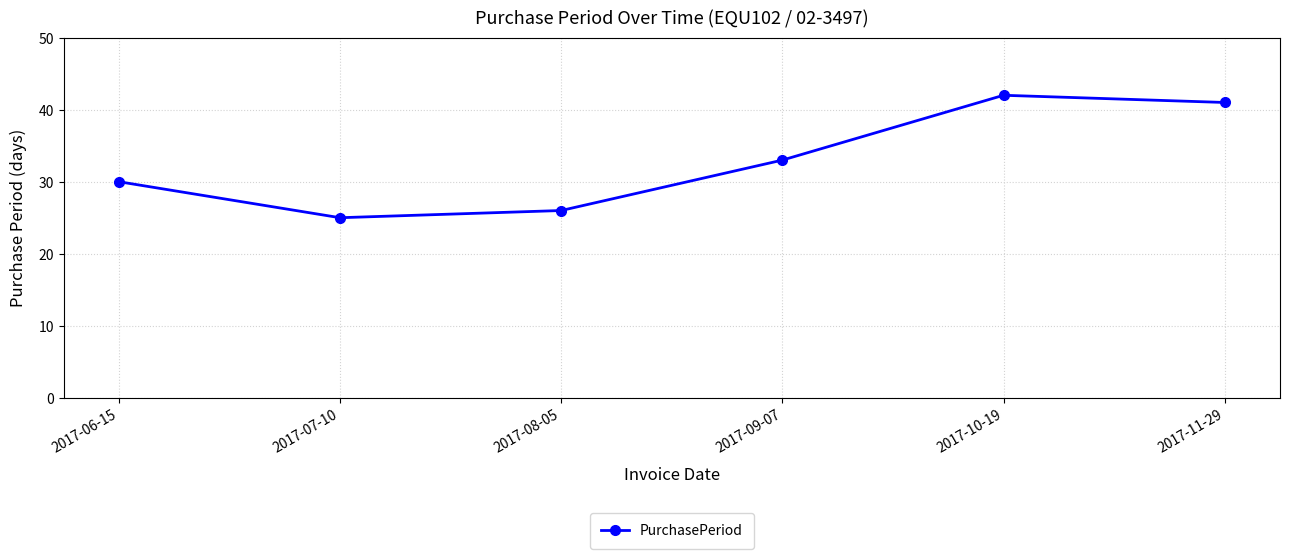

Reading left to right, what are all the values shown in this chart?

2017-06-15=30	2017-07-10=25	2017-08-05=26	2017-09-07=33	2017-10-19=42	2017-11-29=41